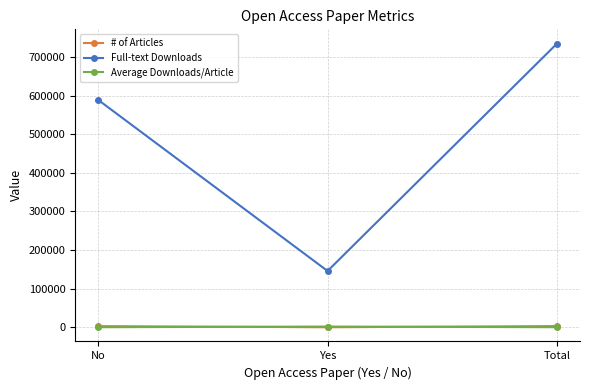

Where is Full-text Downloads nearest to the value 440414?

No